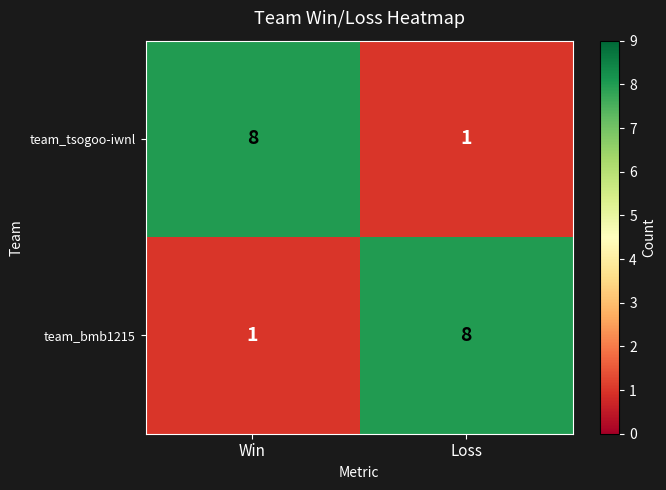

At which label does team_bmb1215 reach its minimum?

Win